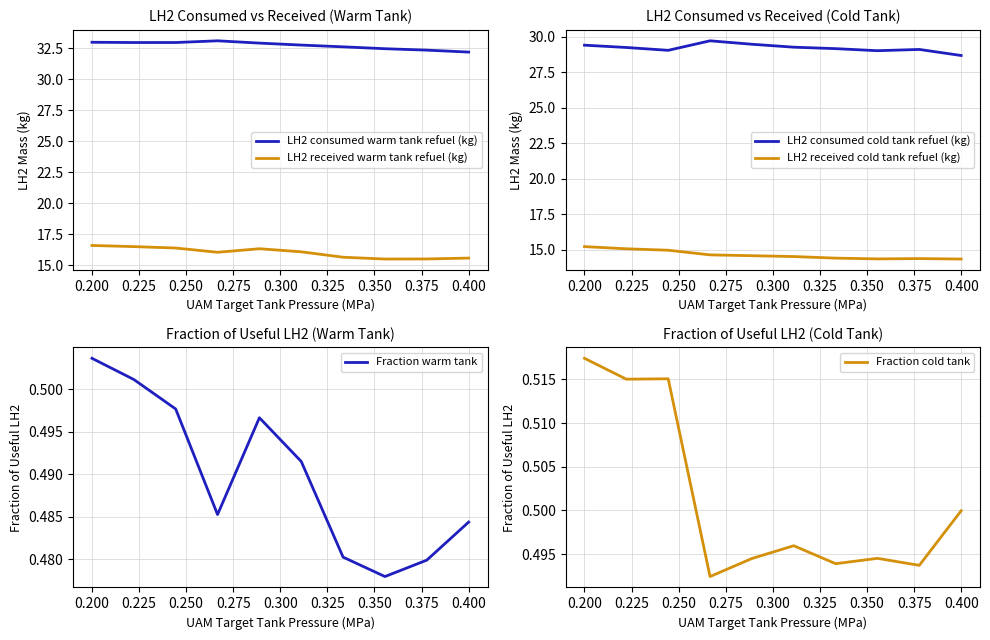

Does the chart have visible grid lines?

Yes